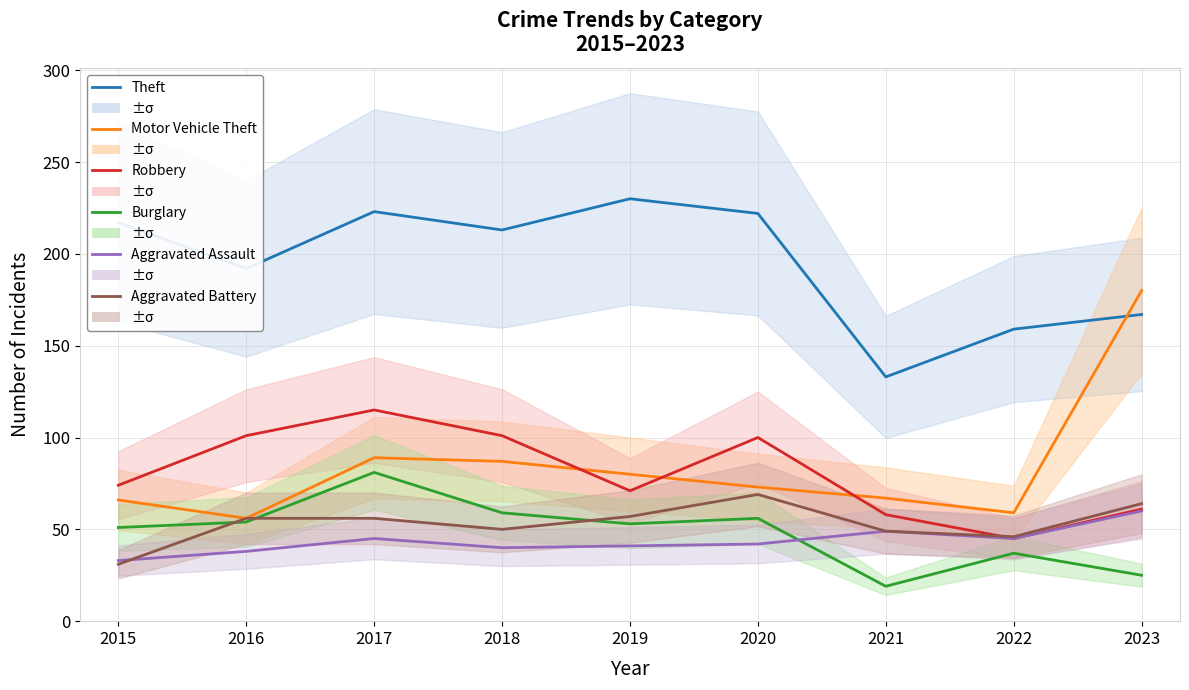

How many categories are shown in the chart?

9